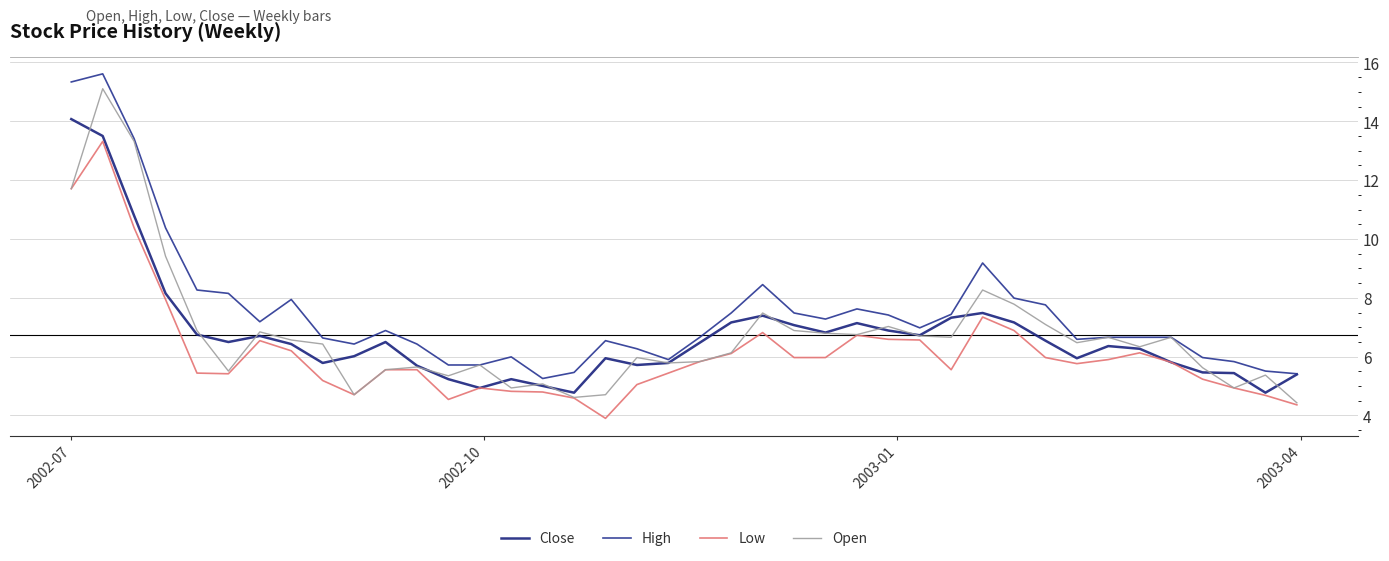

What is the sum of all High values?

300.6